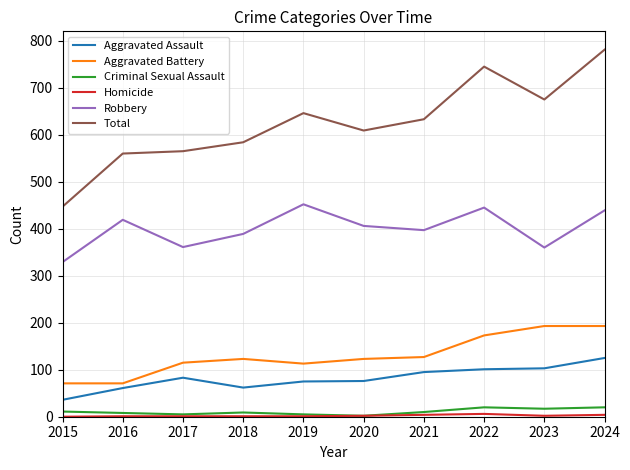

Is it true that Aggravated Battery equals 113 at 2019?

True